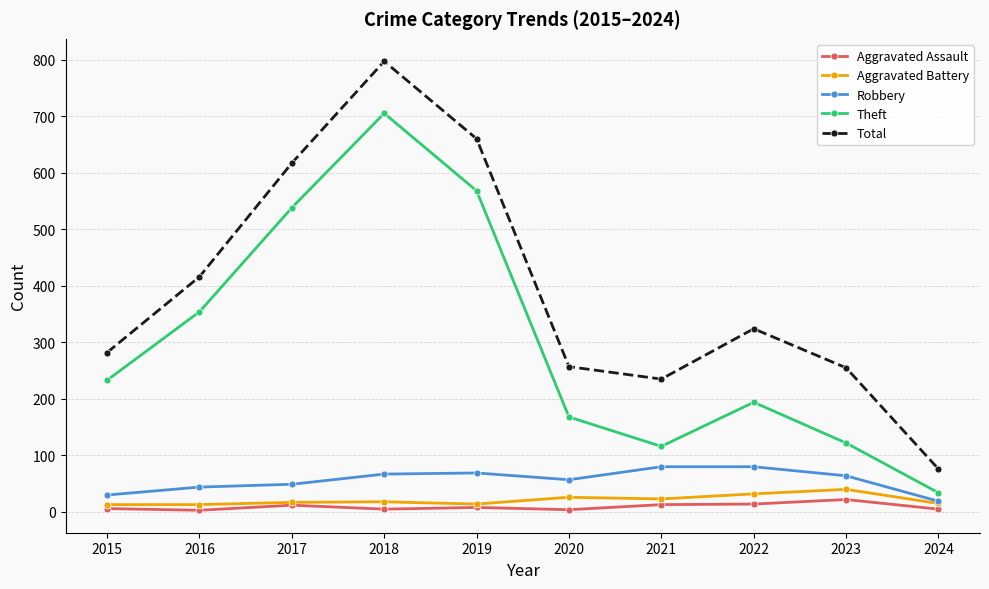

Where is Theft nearest to the value 369?

2016